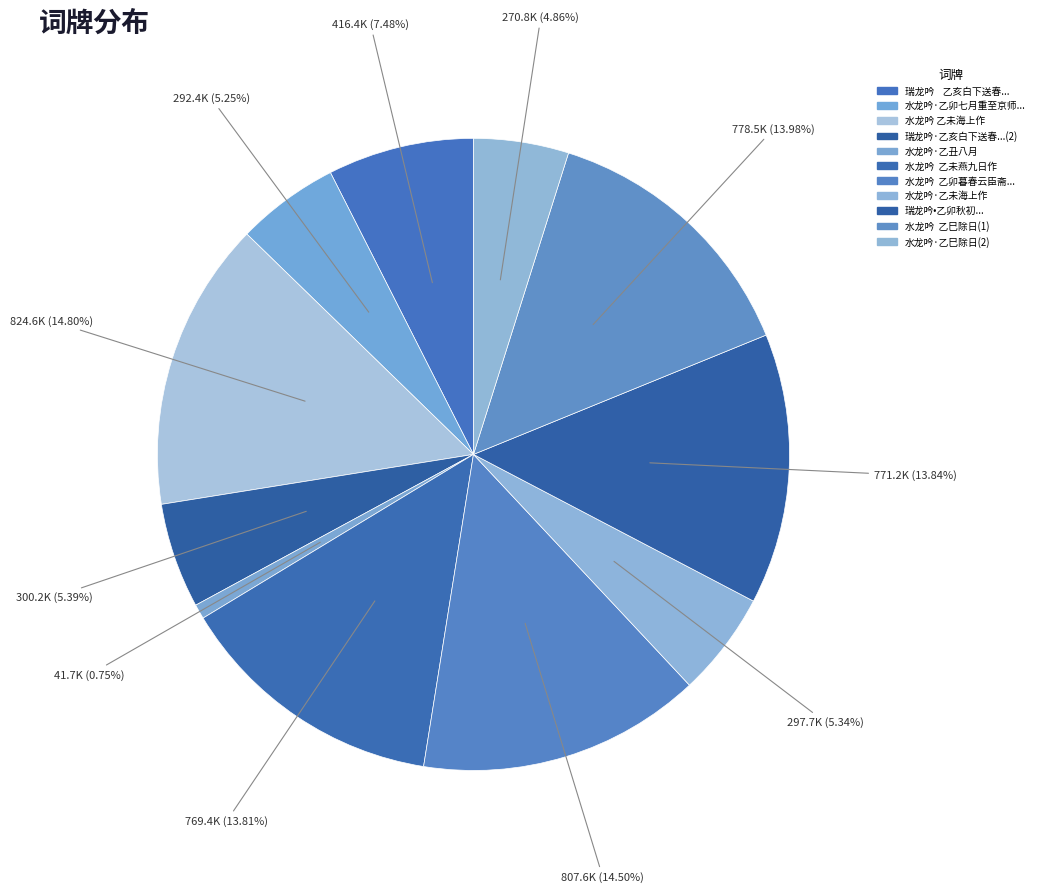

Count the number of slices in the pie.

11